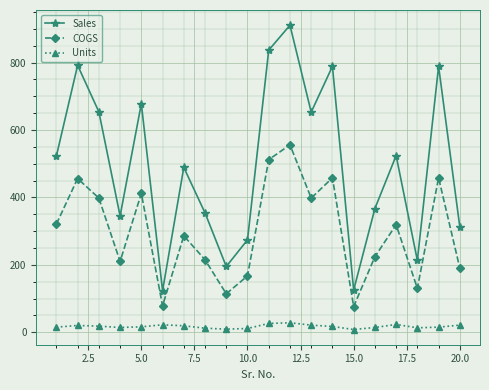

What is the sum of all Units values?

342